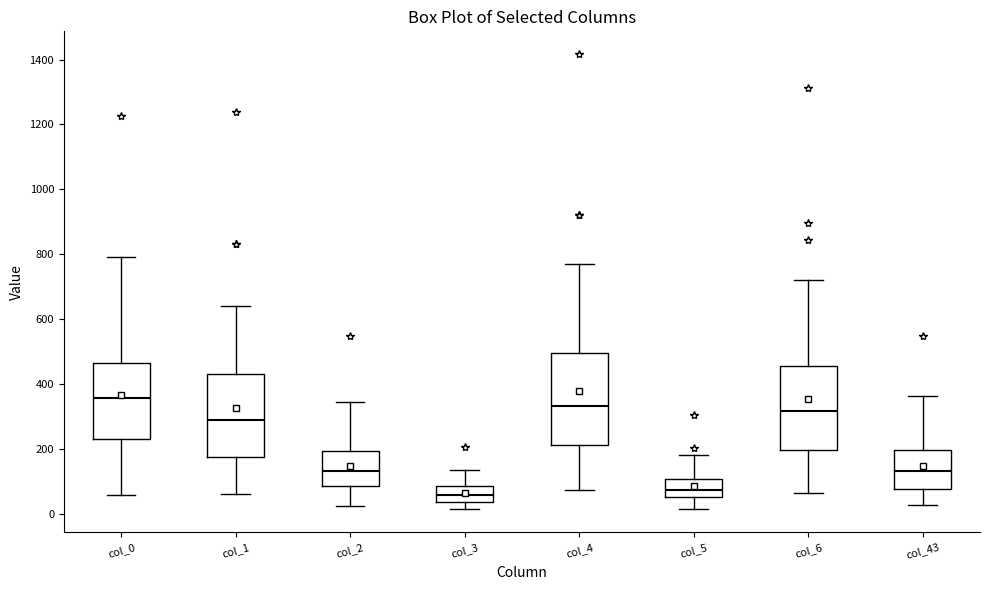

Which box is the tallest, from its lower edge to its upper edge?

col_4